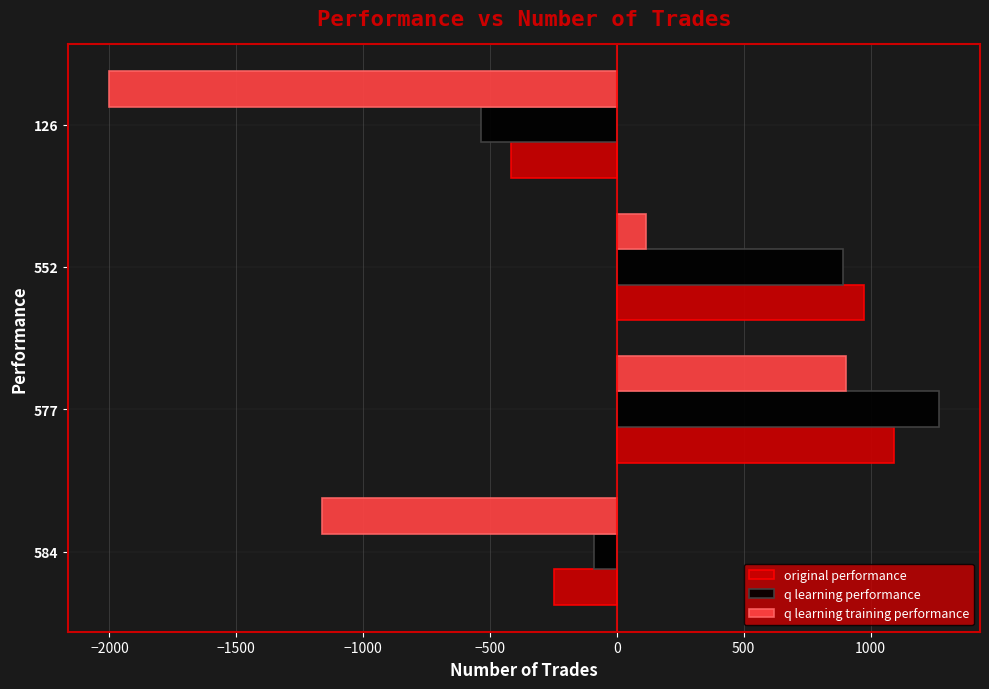

What is the maximum value for original performance?

1090.9